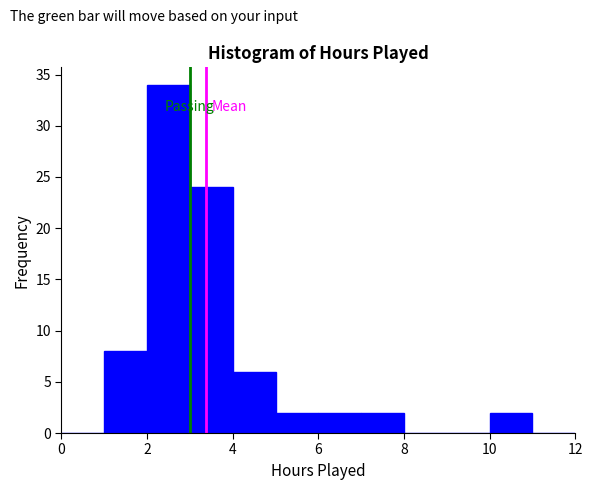

Reading left to right, list every bar in this chart as the range it spans on the x-axis followed by its height. The values are not printed on the chart, so give them approximately, as read against the axis.

0 to 1: 0
1 to 2: 8
2 to 3: 34
3 to 4: 24
4 to 5: 6
5 to 6: 2
6 to 7: 2
7 to 8: 2
8 to 9: 0
9 to 10: 0
10 to 11: 2
11 to 12: 0